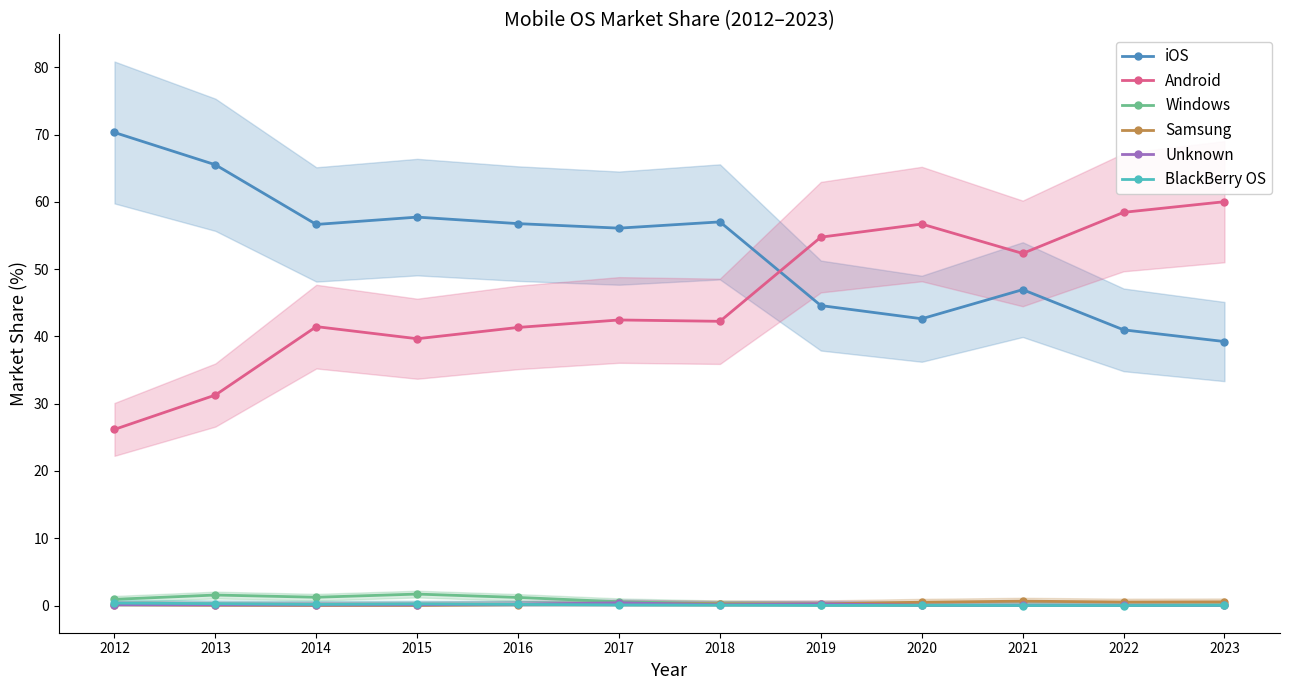

What is the value of the Samsung point at the 7th from the left?

0.2